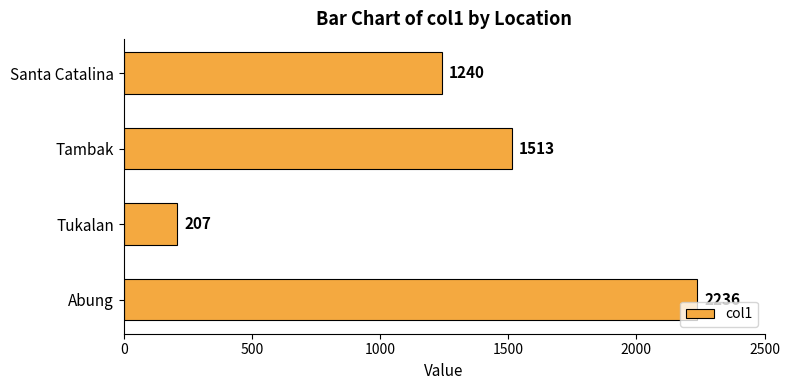

Reading bottom to top, transcribe all the data shown in this chart.

Abung=2236	Tukalan=207	Tambak=1513	Santa Catalina=1240